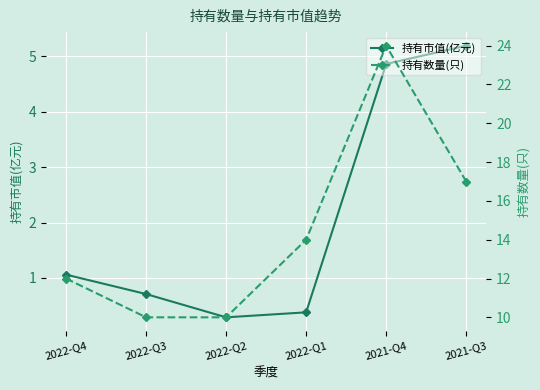

Which has a higher value, 2021-Q3 or 2022-Q1?

2021-Q3